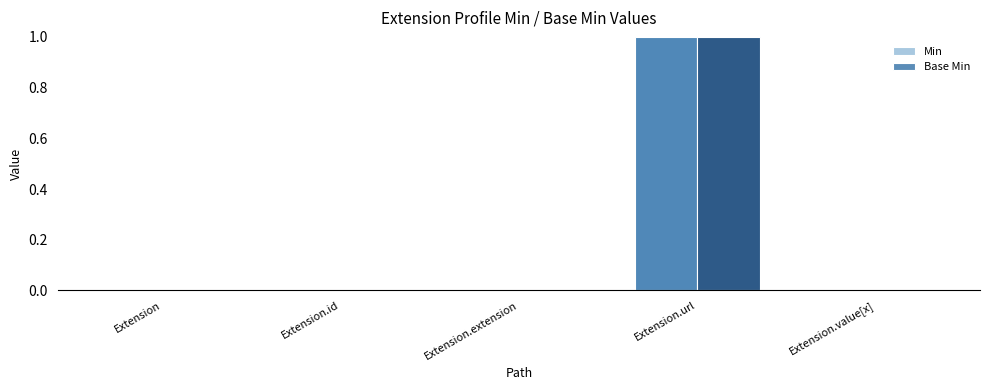

At which category does the chart reach its peak across all series?

Extension.url